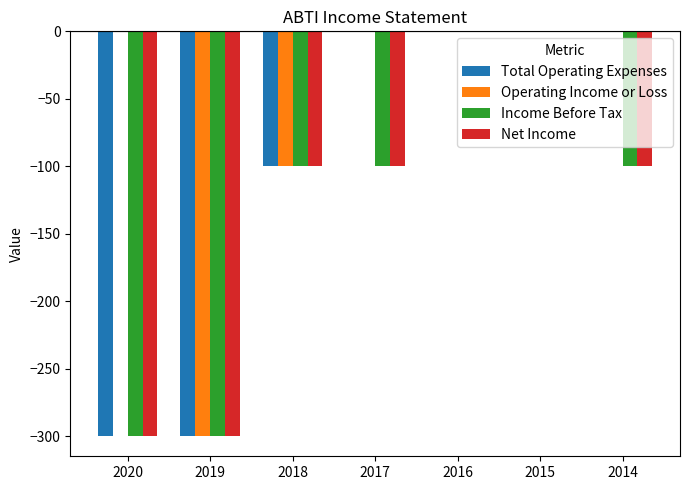

The value of Income Before Tax at 2019 is -300. True or false?

True